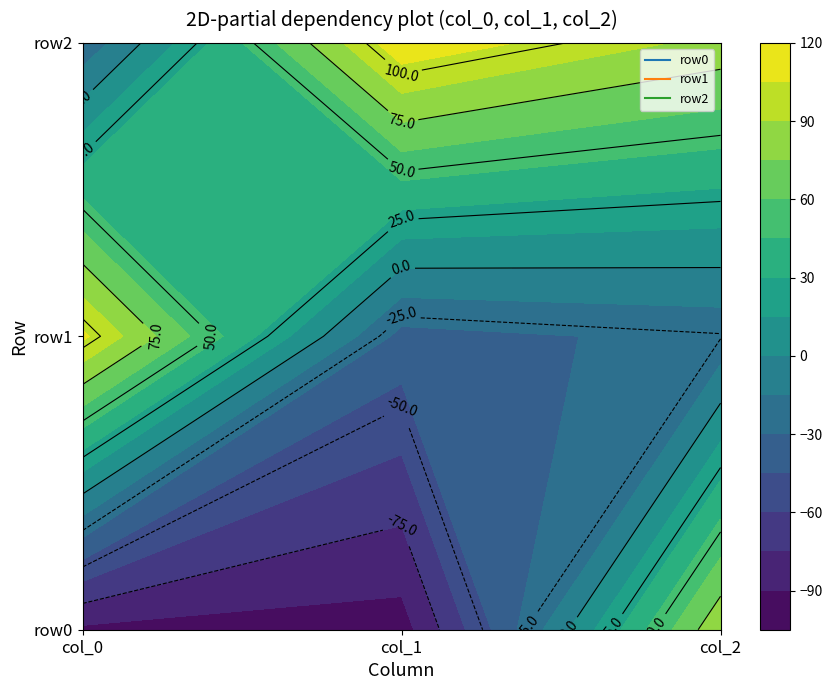

True or false: row1 has a value of -26 at 2.

True